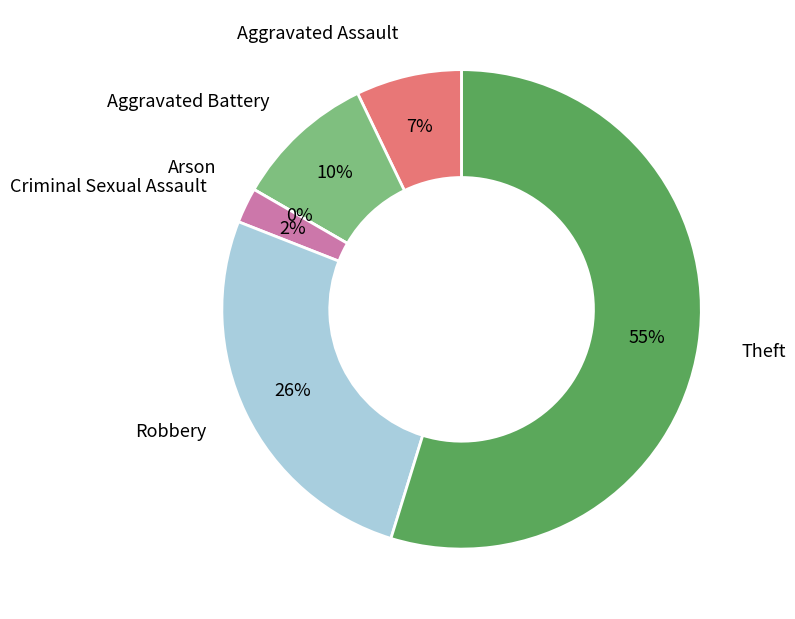

How many slices are in this pie chart?

6